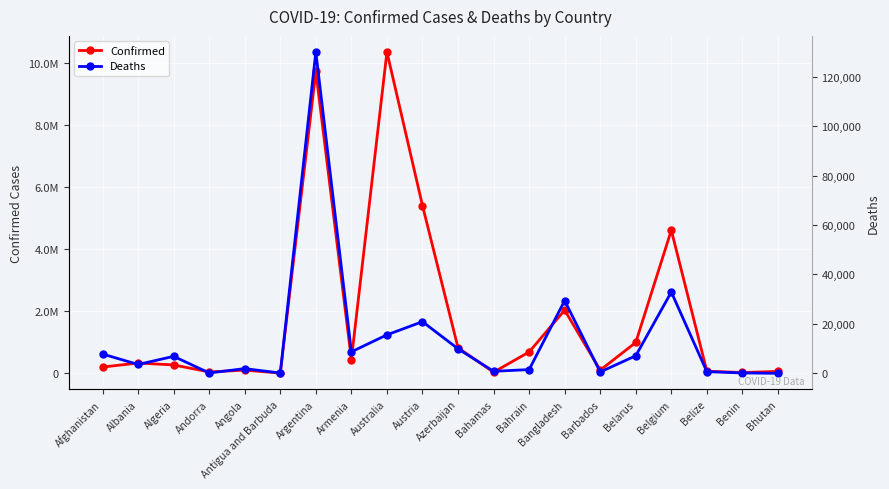

True or false: Confirmed and Deaths (scaled) intersect in this chart.

True